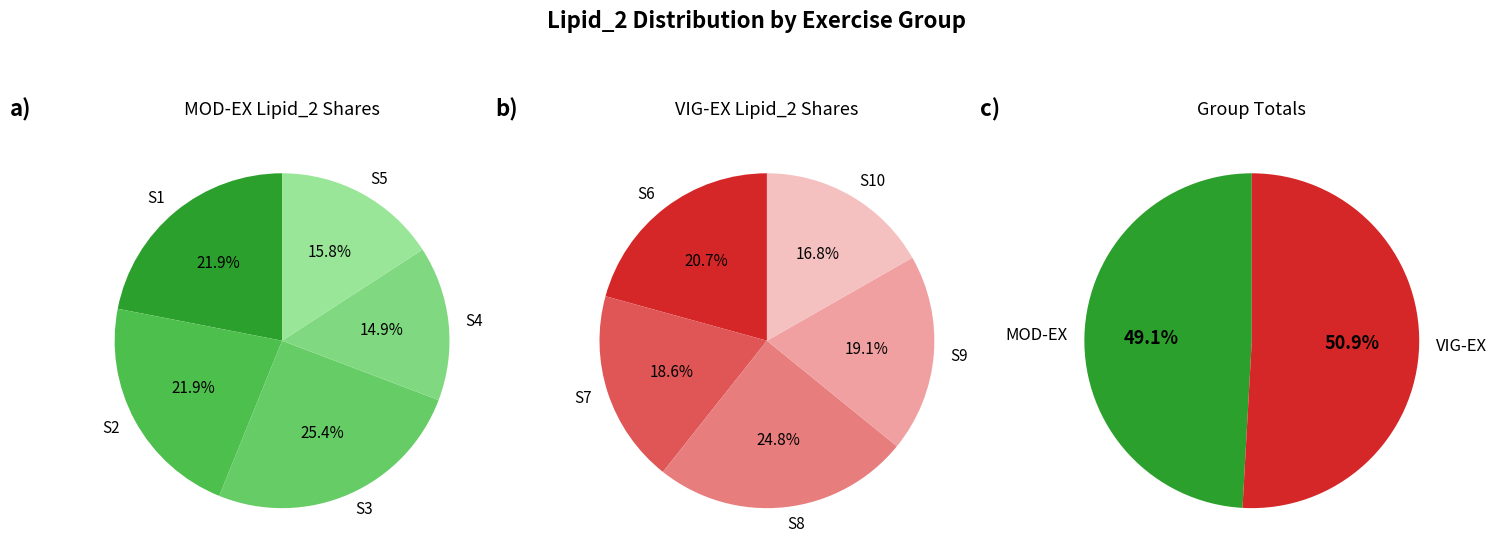

To the nearest percent, what is the average slice percentage?

20%